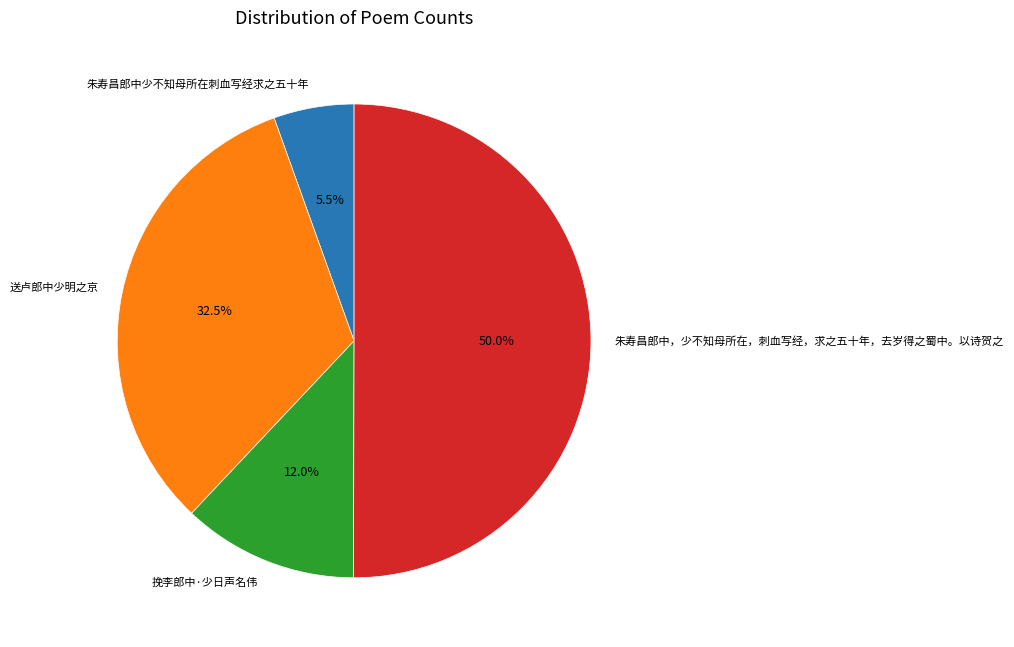

To the nearest percent, what percentage of the pie is 朱寿昌郎中，少不知母所在，刺血写经，求之五十年，去岁得之蜀中。以诗贺之?

50%